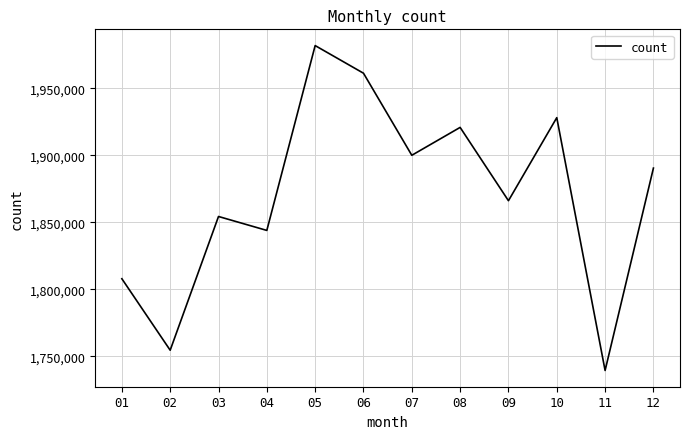

Rank the categories by value from highest to lowest.

05, 06, 10, 08, 07, 12, 09, 03, 04, 01, 02, 11